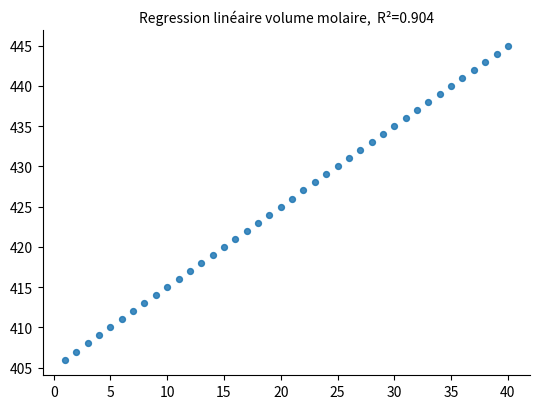

What is the range of Y values (max minus min)?

39